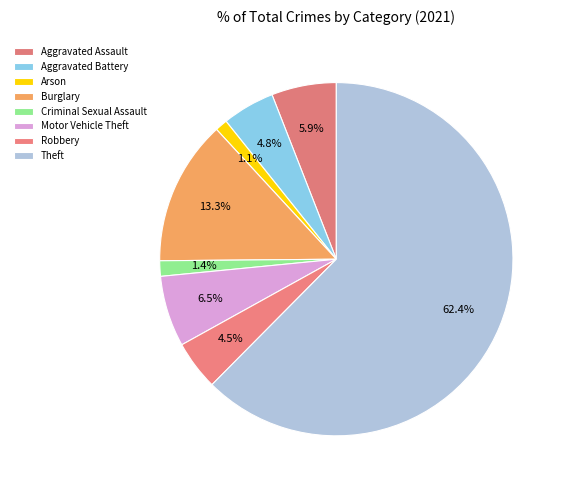

How many slices are in this pie chart?

8